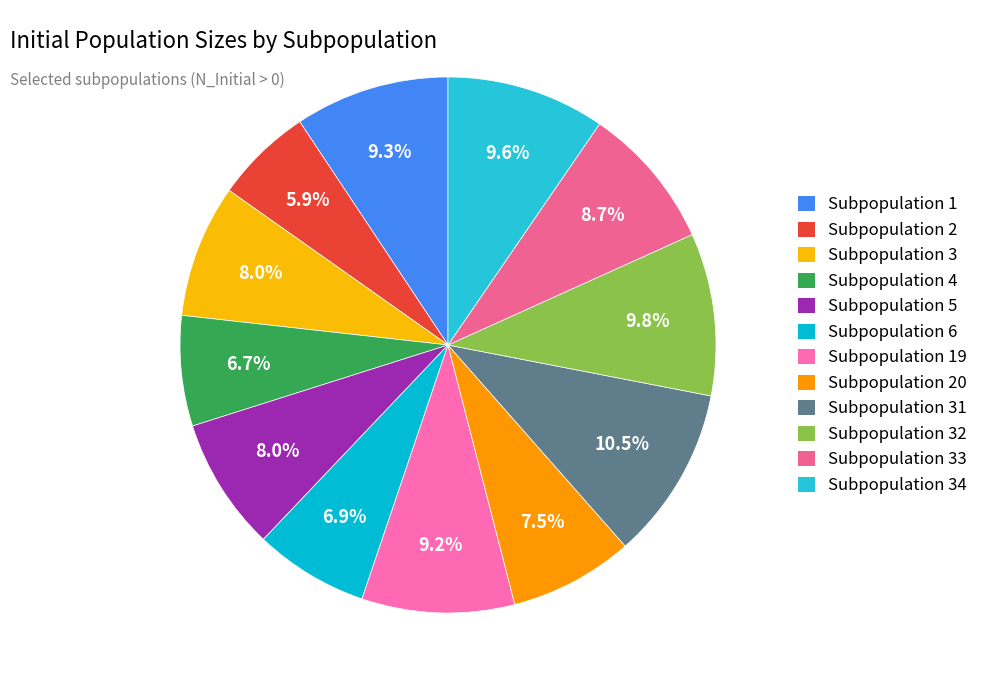

Does Subpopulation 20 represent more than half of the total?

No